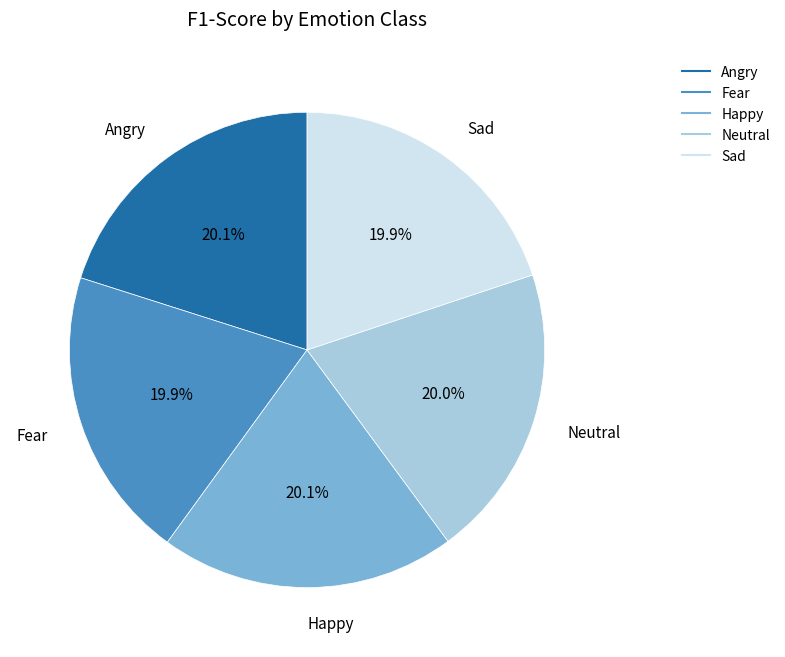

What percentage do Fear and Happy together represent?

40.0%